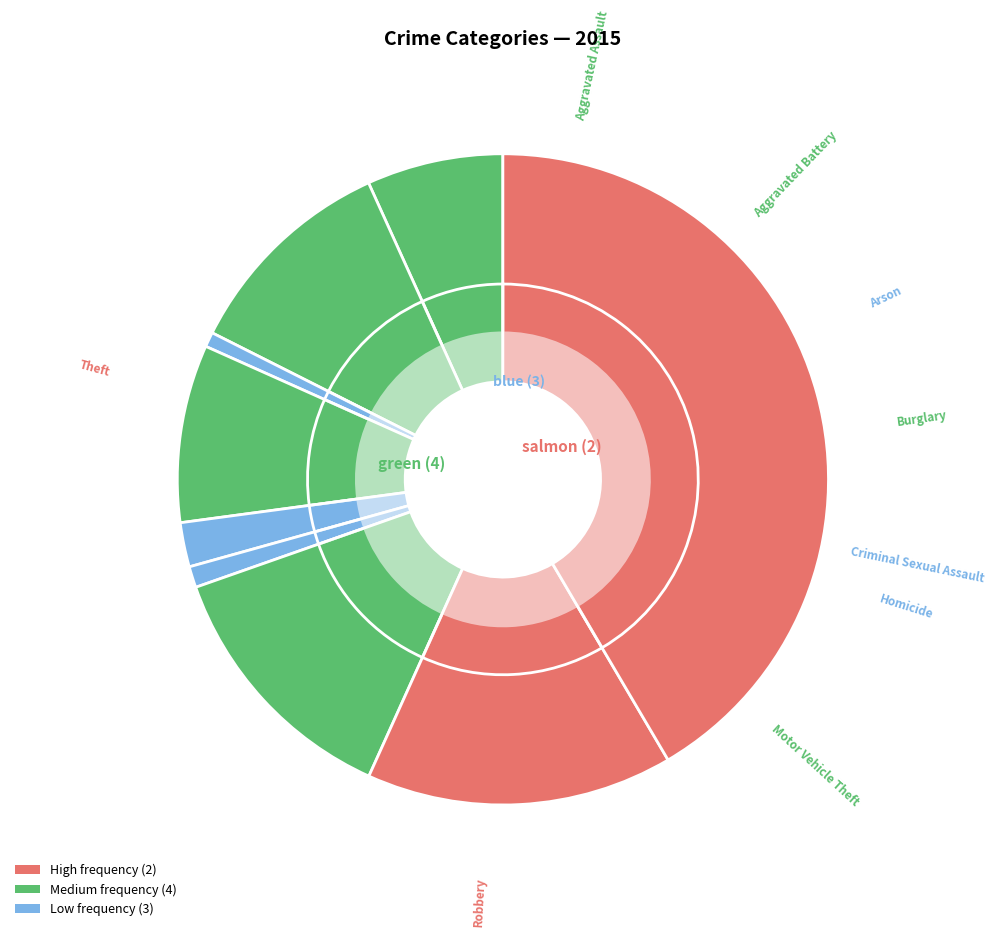

What percentage is the Homicide slice, to the nearest percent?

1%